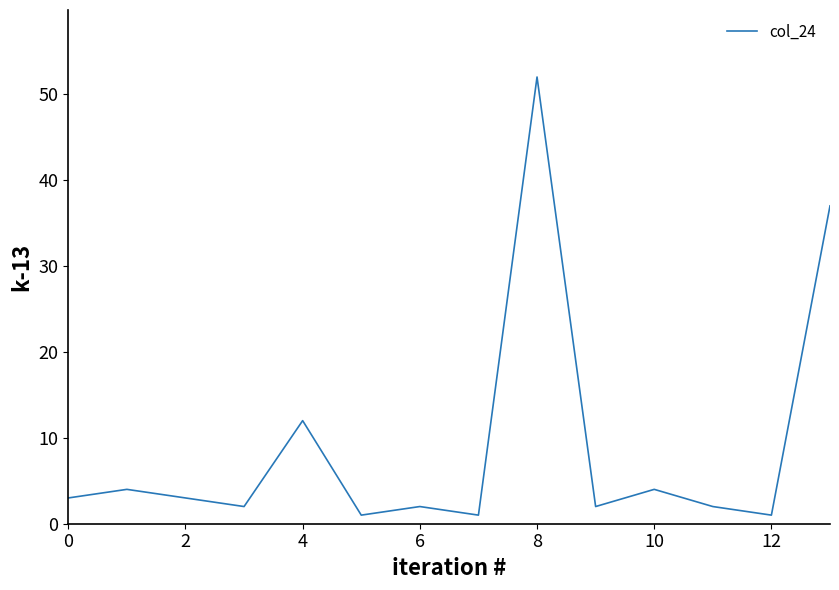

What is the maximum value shown in the chart?

52